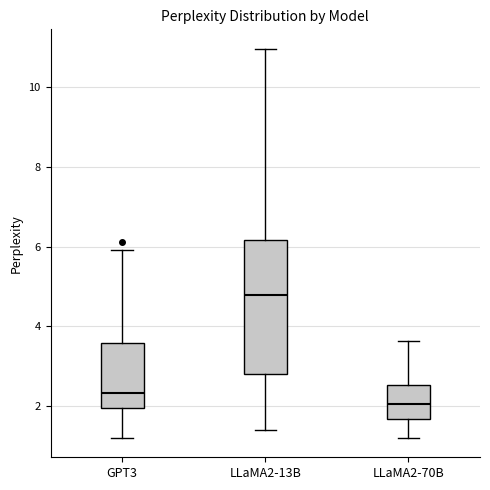

Reading left to right, transcribe this box plot: for each box, give where its median line is, the range the box spans, and where its two whiskers end, as read against the y-axis. The values are not printed on the chart, so give them approximately, as read against the axis.

GPT3: median 2.4, box 2.0 to 3.6, whiskers 1.2 to 6.0
LLaMA2-13B: median 4.8, box 2.8 to 6.2, whiskers 1.4 to 11.0
LLaMA2-70B: median 2.0, box 1.6 to 2.6, whiskers 1.2 to 3.6